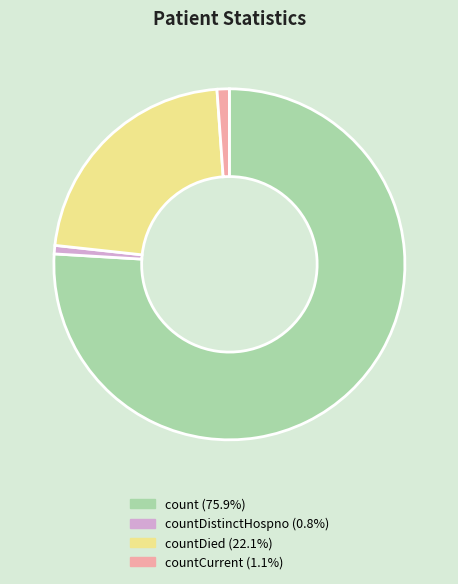

How many slices are in this pie chart?

4